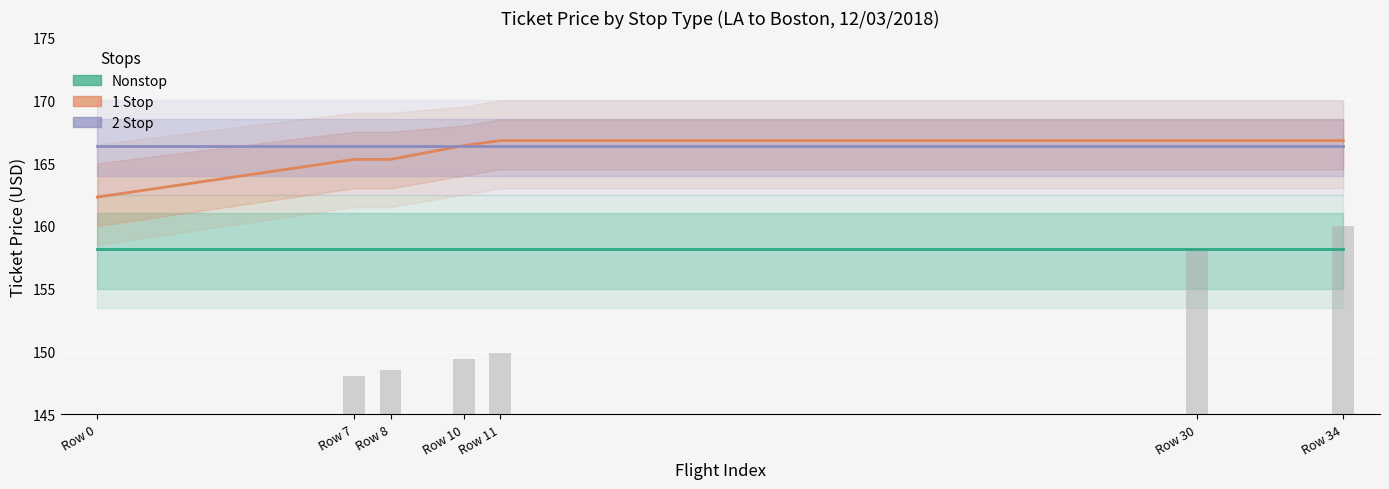

Which series changed the most between Row 11 and Row 30?

Nonstop